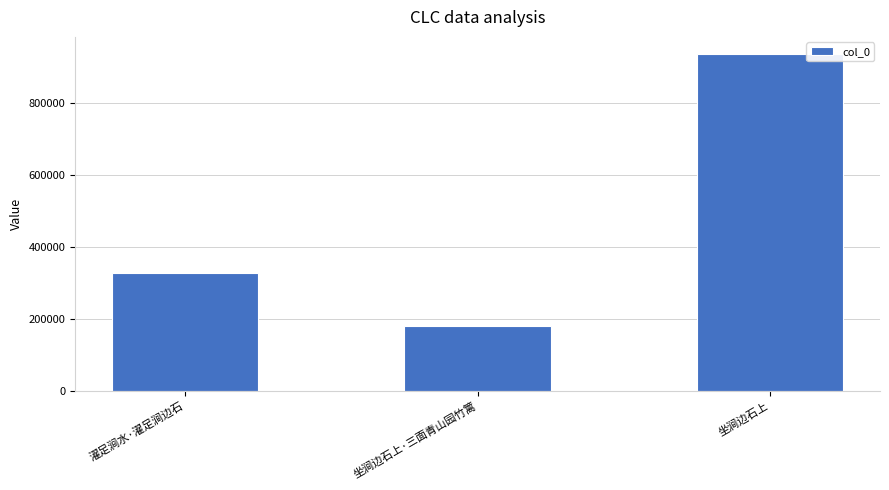

What is the change in value from 濯足涧水·濯足涧边石 to 坐涧边石上·三面青山园竹篱?

-146386